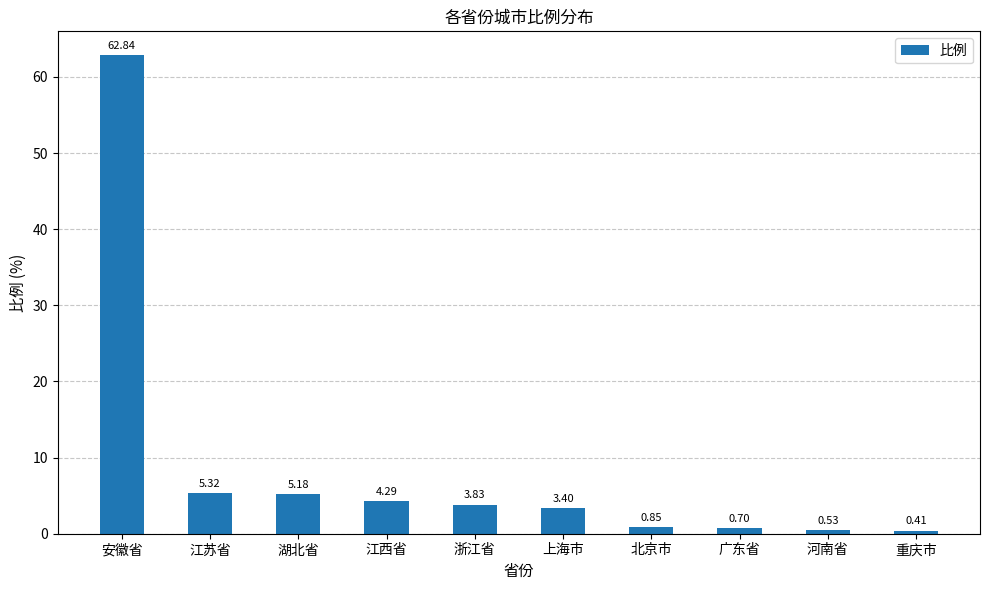

List the labels in order of value, smallest first.

重庆市, 河南省, 广东省, 北京市, 上海市, 浙江省, 江西省, 湖北省, 江苏省, 安徽省